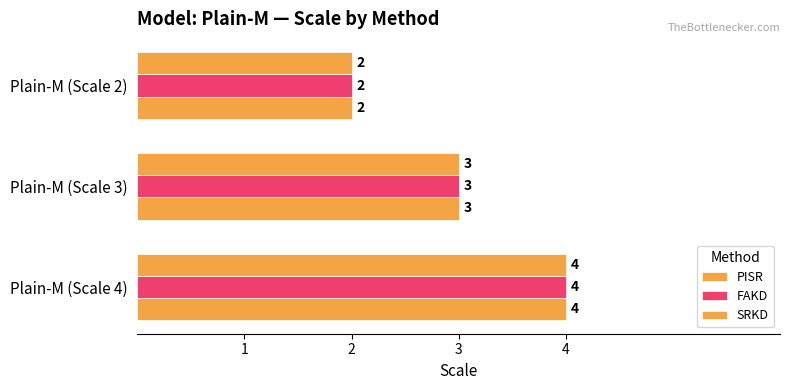

Reading left to right, list all the values displayed in this chart.

PISR: 4	3	2
FAKD: 4	3	2
SRKD: 4	3	2